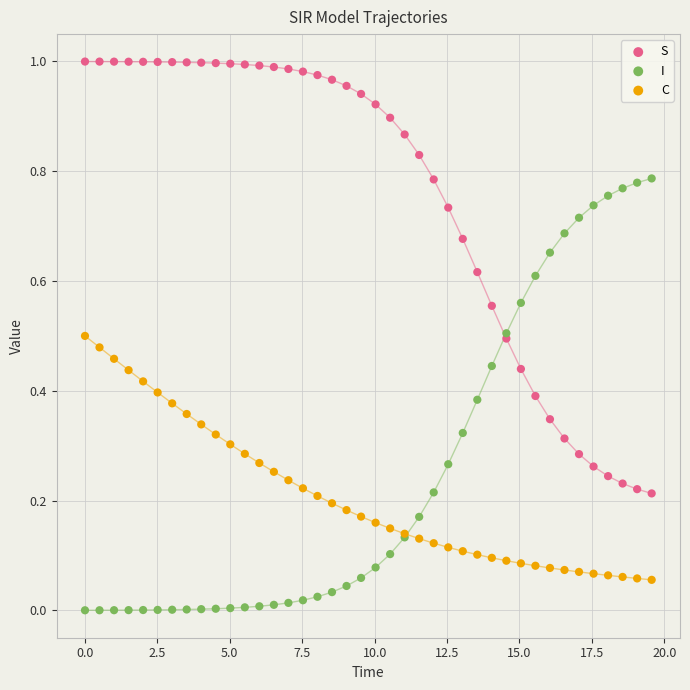

Which series contains the highest Y value?

S